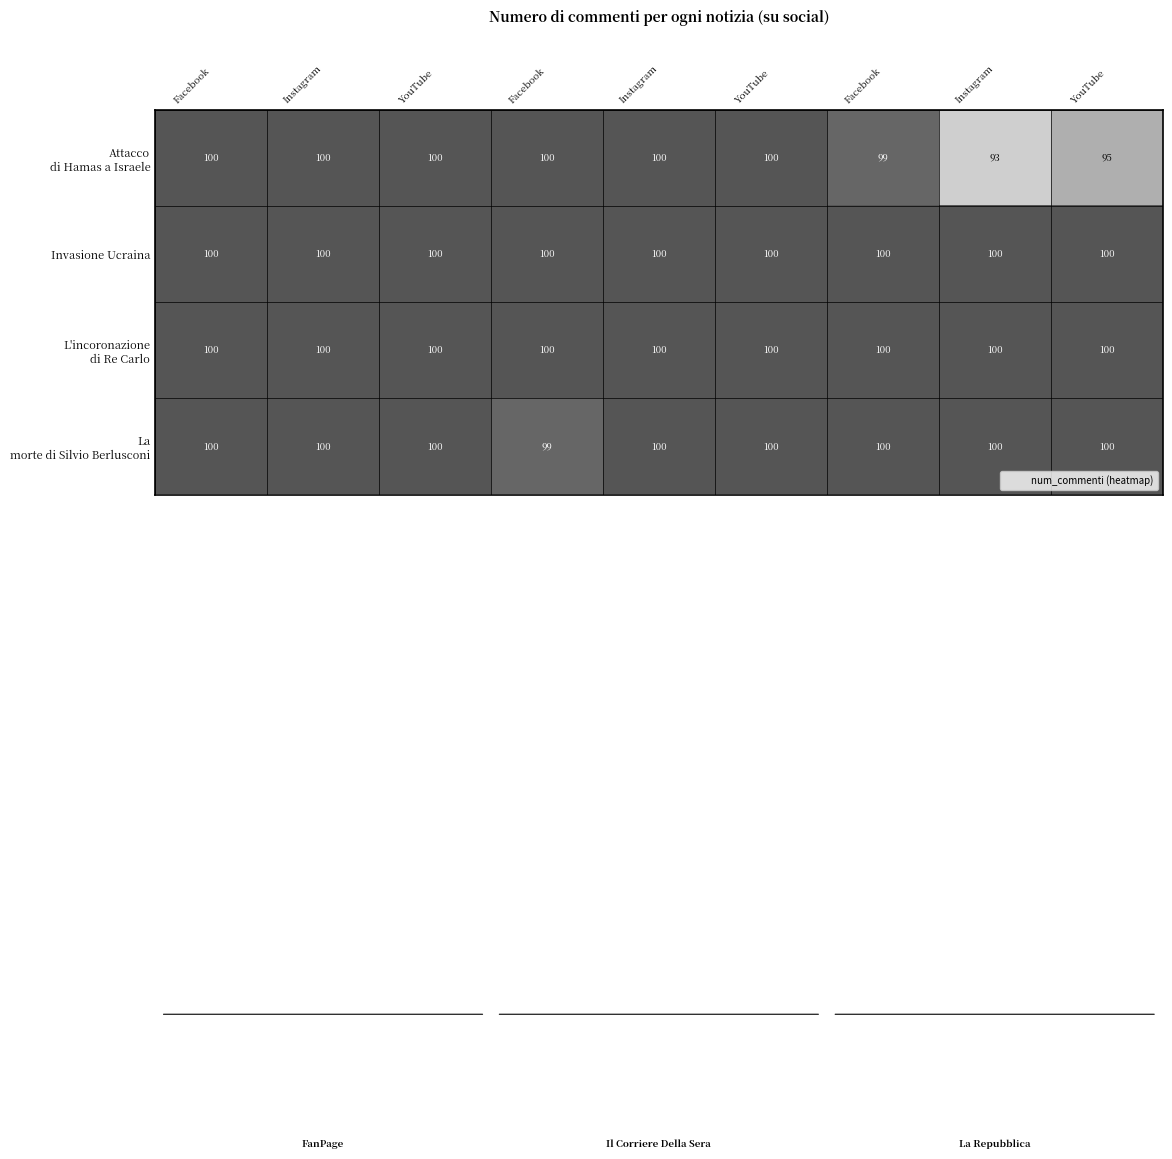

How many series are shown in this chart?

4